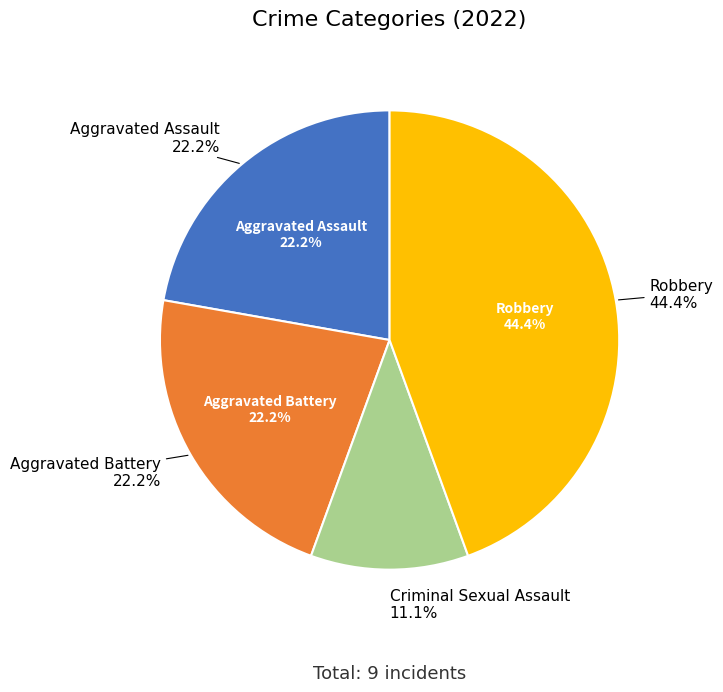

Is there a majority slice in this chart?

No